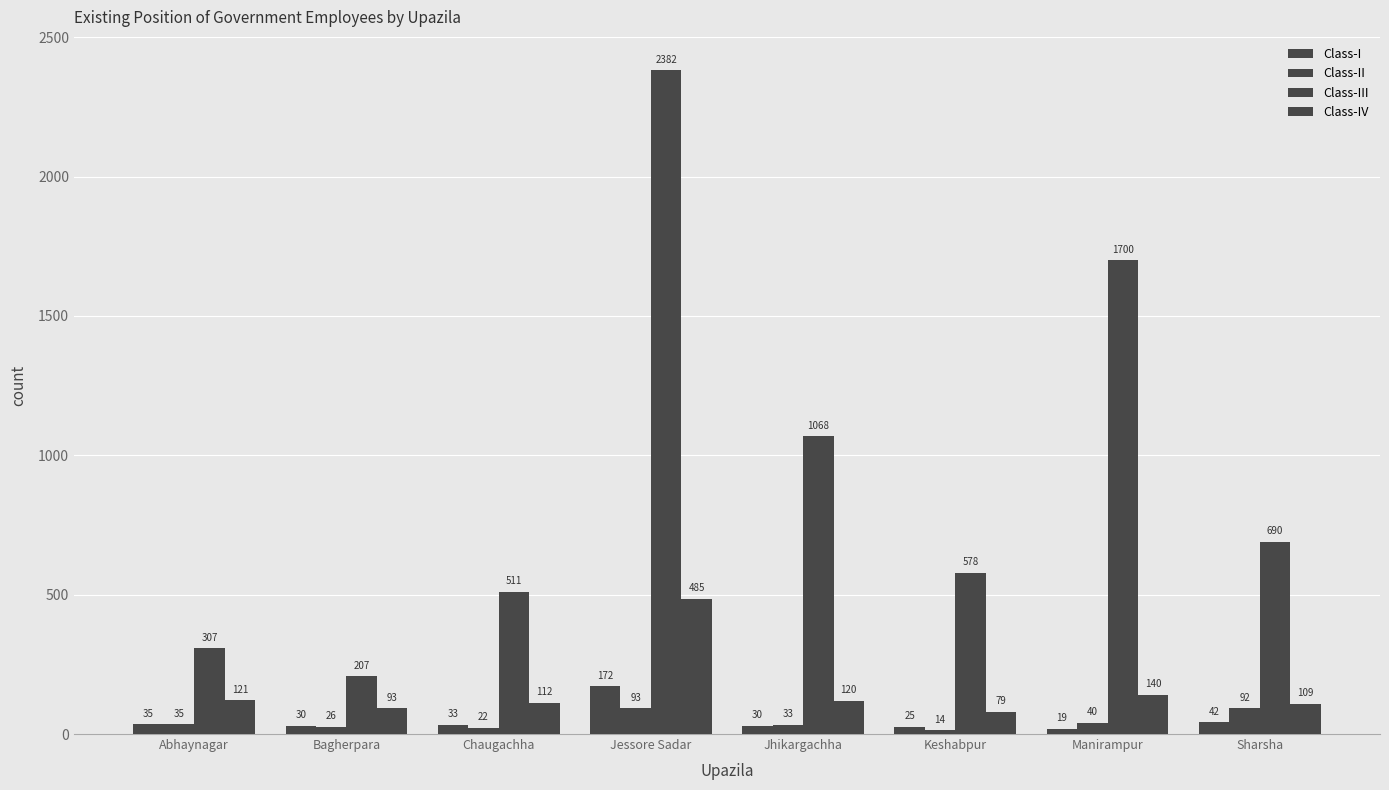

At which label is Class-IV closest to 282?

Manirampur